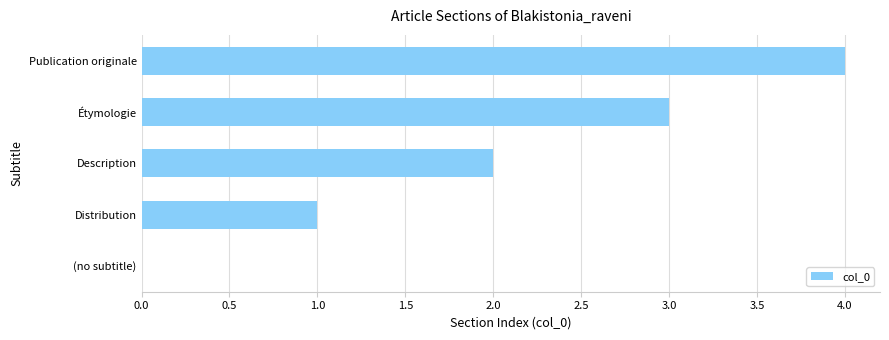

What is the sum of the values at Distribution and Description?

3